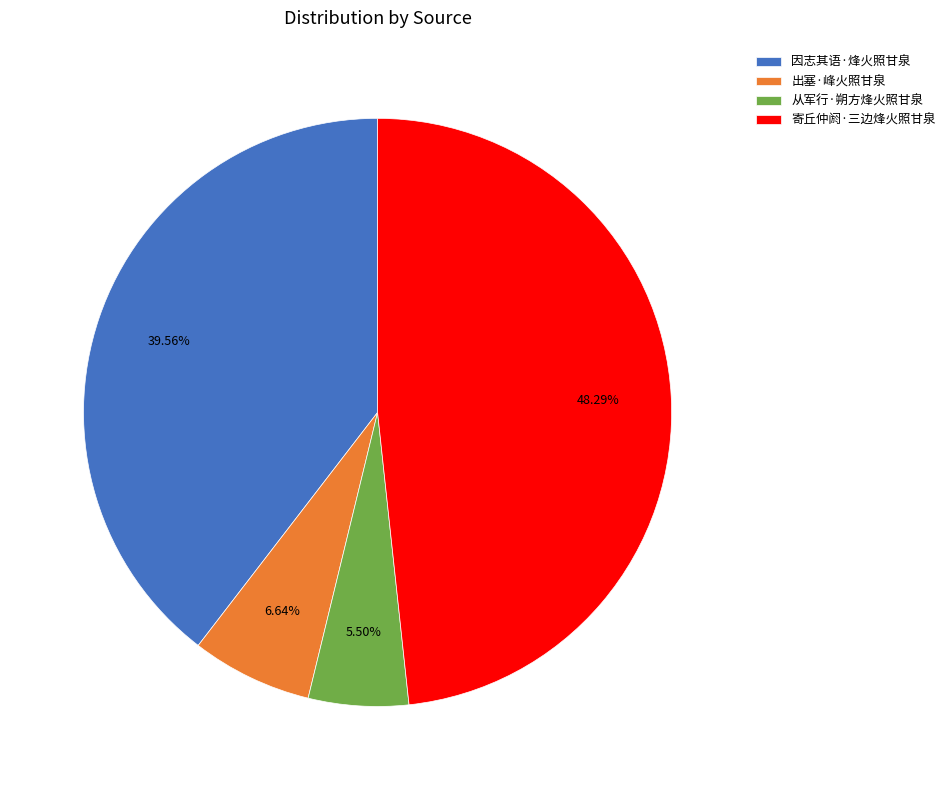

To the nearest percent, what is the average slice percentage?

25%